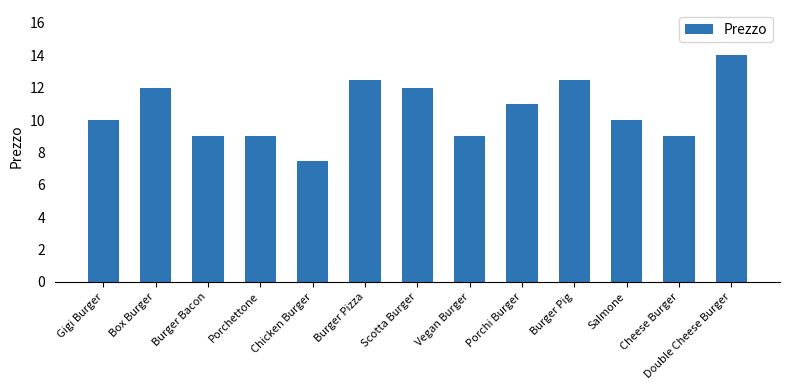

Approximately how many times larger is the value at Box Burger compared to Cheese Burger?

1.3